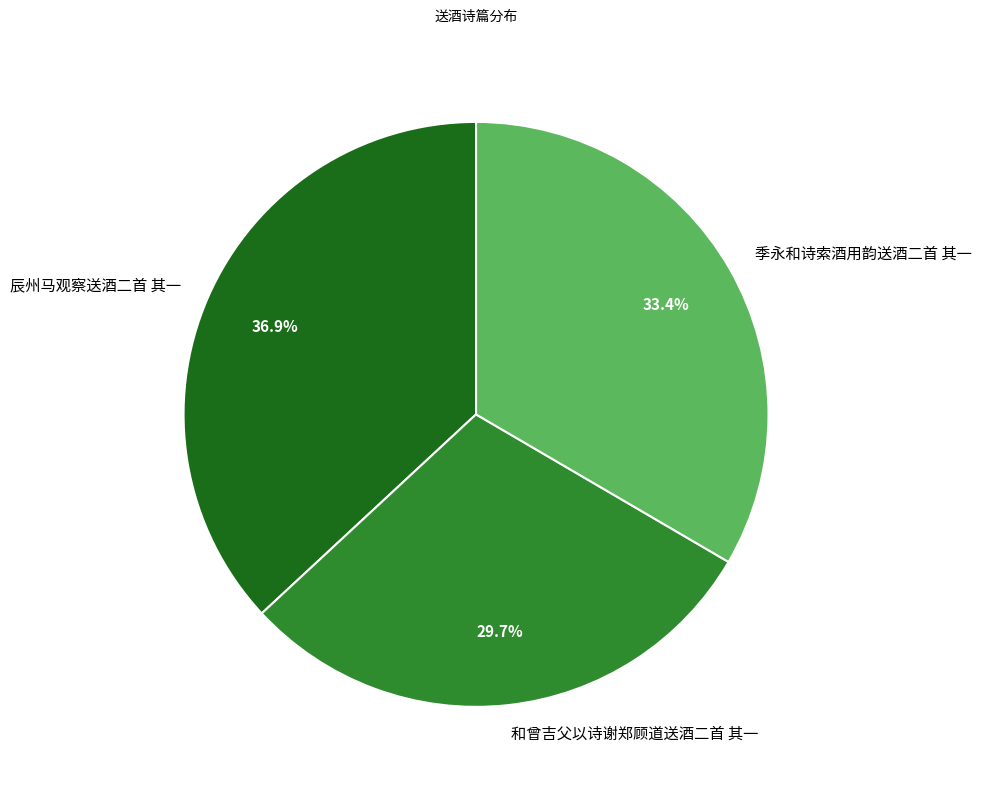

How many slices are in this pie chart?

3